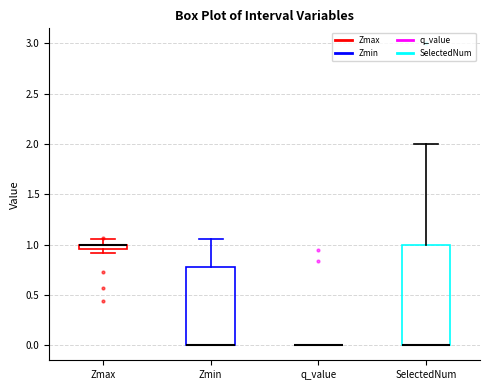

Where is the lower edge of the box for Zmax on the y-axis? The values are not printed on the chart, so give them approximately, as read against the axis.

0.95